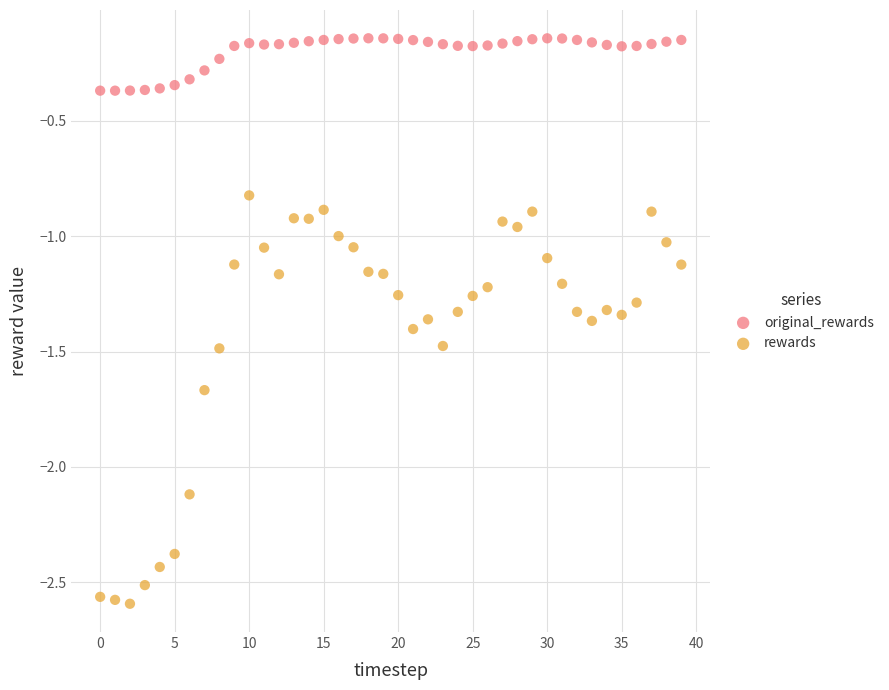

Which series has the widest spread of Y values?

rewards